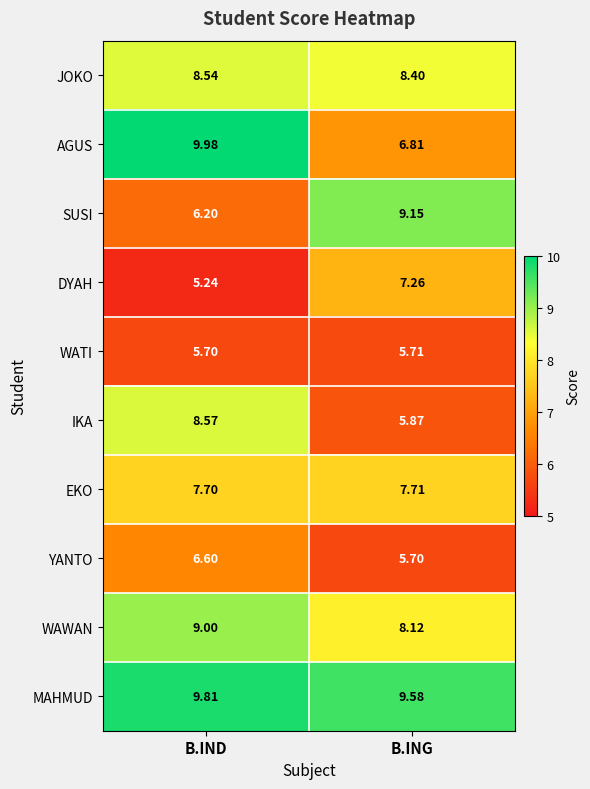

Which series changed the most between B.IND and B.ING?

AGUS